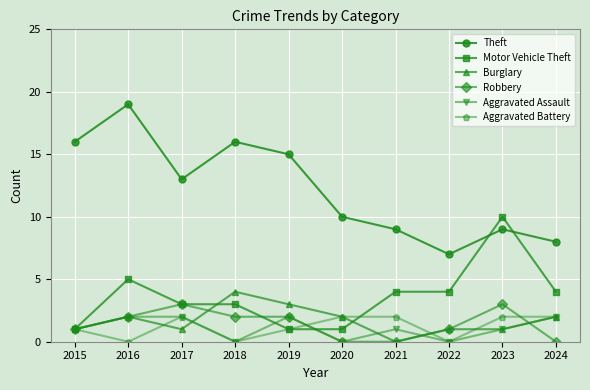

Reading left to right, what are all the values shown in this chart?

Theft: 2015=16	2016=19	2017=13	2018=16	2019=15	2020=10	2021=9	2022=7	2023=9	2024=8
Motor Vehicle Theft: 2015=1	2016=5	2017=3	2018=3	2019=1	2020=1	2021=4	2022=4	2023=10	2024=4
Burglary: 2015=1	2016=2	2017=1	2018=4	2019=3	2020=2	2021=0	2022=1	2023=1	2024=2
Robbery: 2015=1	2016=2	2017=3	2018=2	2019=2	2020=0	2021=0	2022=1	2023=3	2024=0
Aggravated Assault: 2015=1	2016=2	2017=2	2018=0	2019=2	2020=0	2021=1	2022=0	2023=1	2024=2
Aggravated Battery: 2015=1	2016=0	2017=2	2018=0	2019=1	2020=2	2021=2	2022=0	2023=2	2024=2